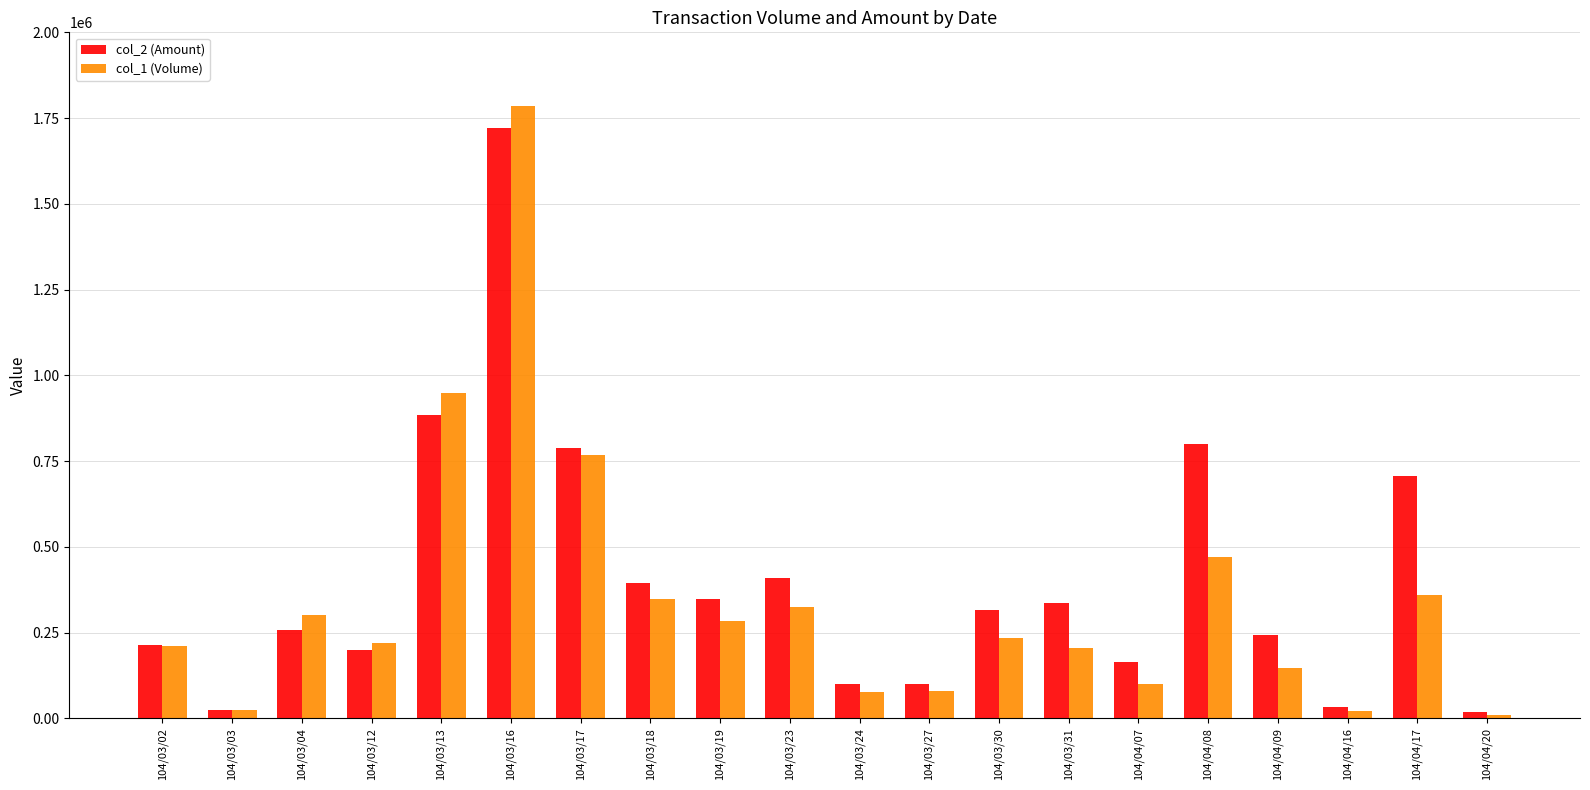

What is the label of the 9th bar from the left?

104/03/19